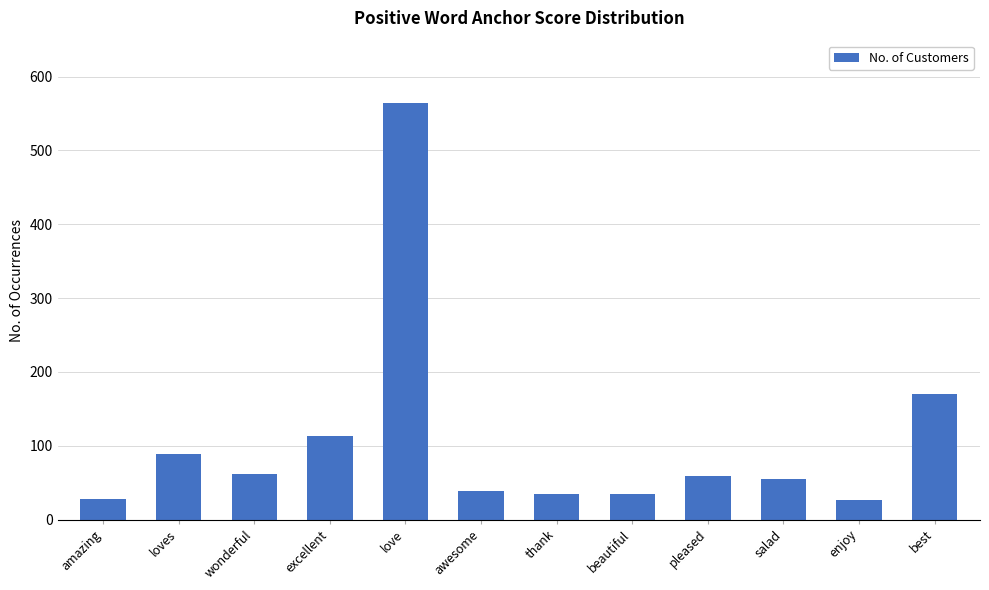

How many data points does each series have?

12